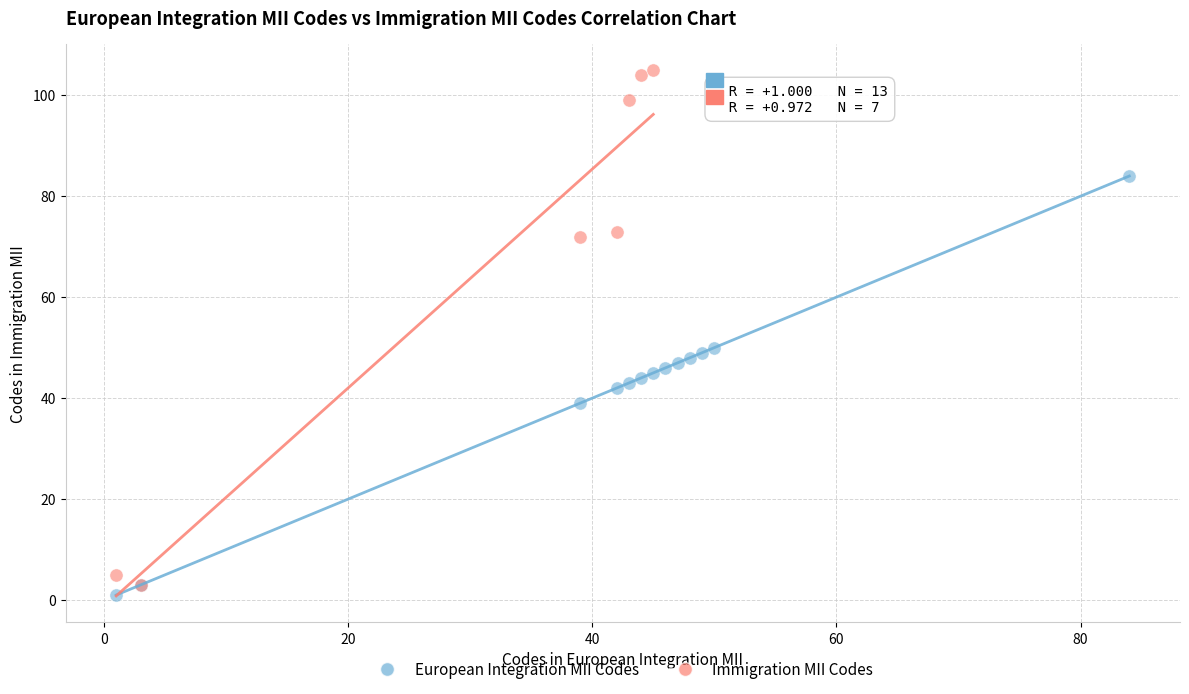

Which series reaches the maximum Y coordinate?

Immigration MII Codes